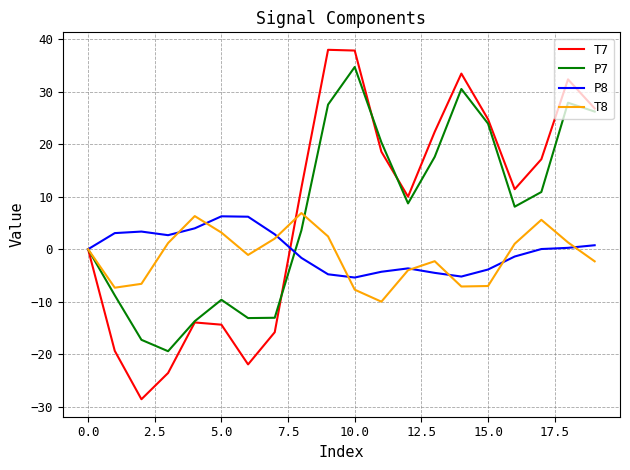

What is the lowest value of the T8 series?

-10.0